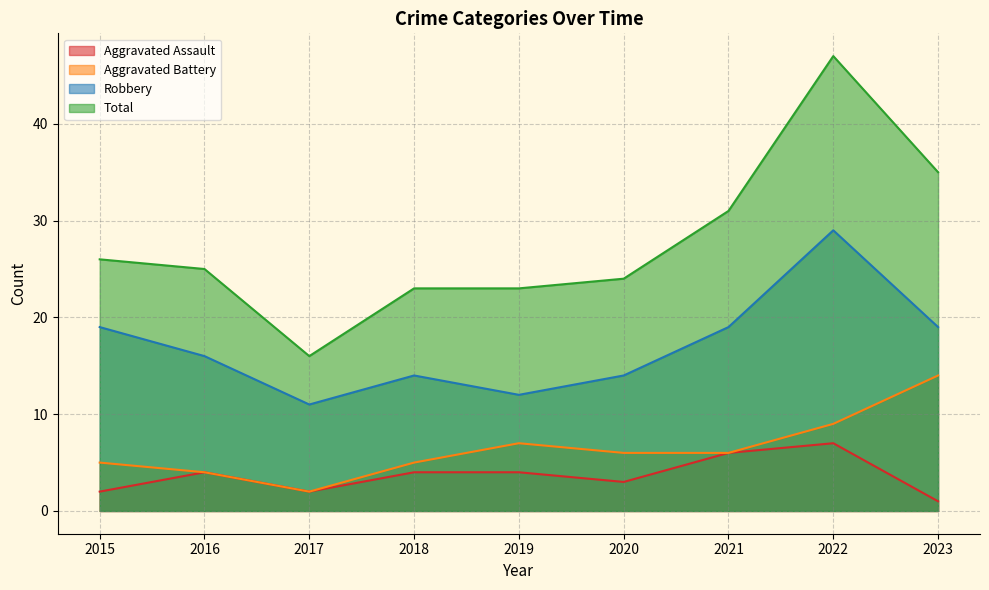

Count the number of categories in the chart.

9